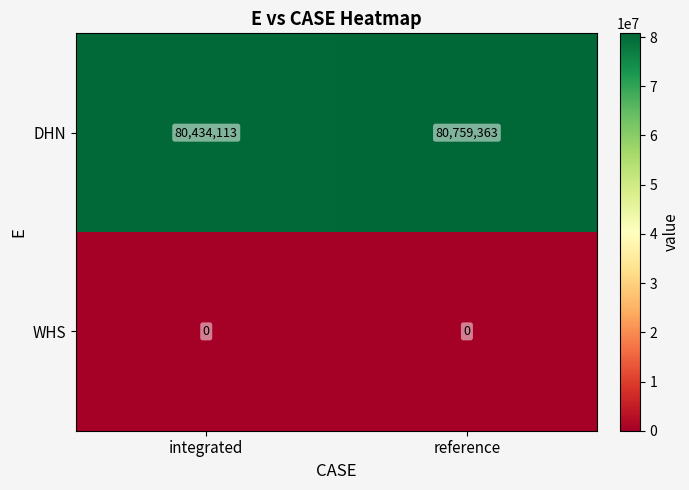

Reading left to right, list all the values displayed in this chart.

DHN: integrated=80434113	reference=80759363
WHS: integrated=0	reference=0